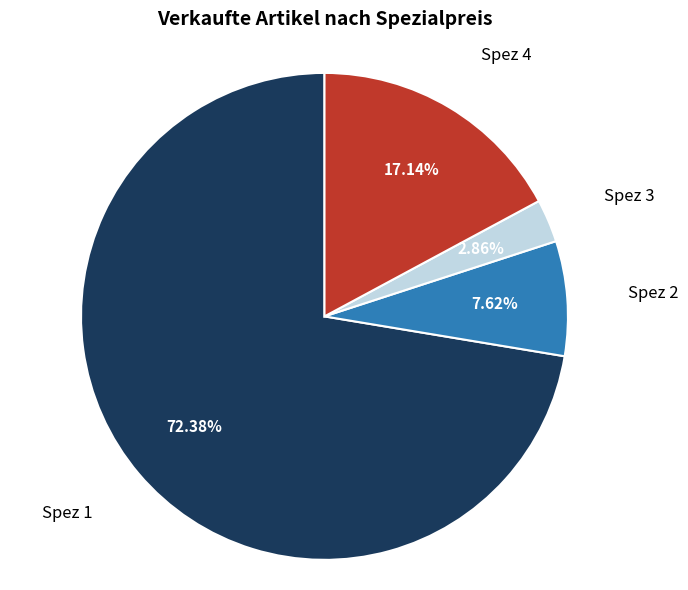

Is there a majority slice in this chart?

Yes